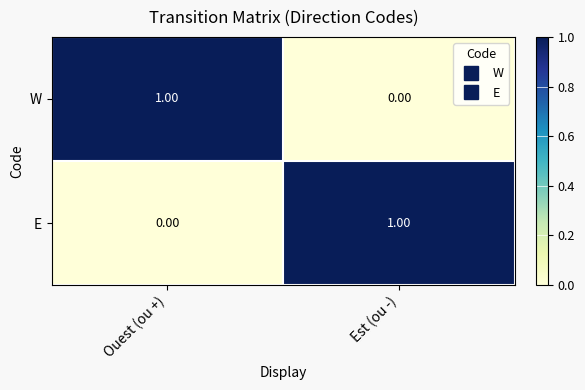

Which category has the highest value in the E series?

Est (ou -)